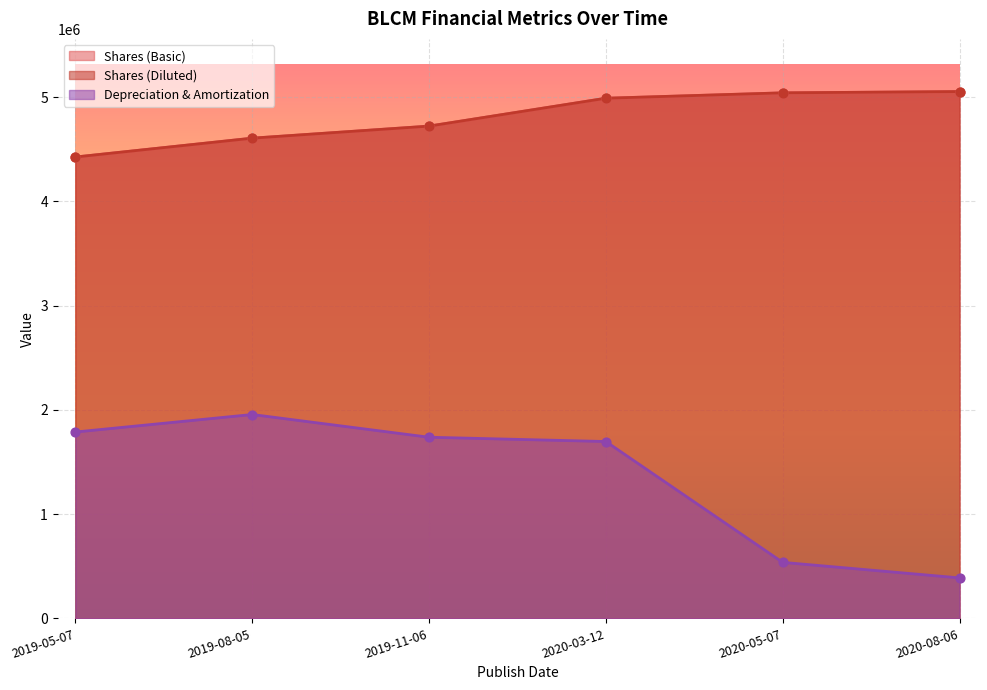

Which series reaches the maximum Y coordinate?

Shares (Basic)